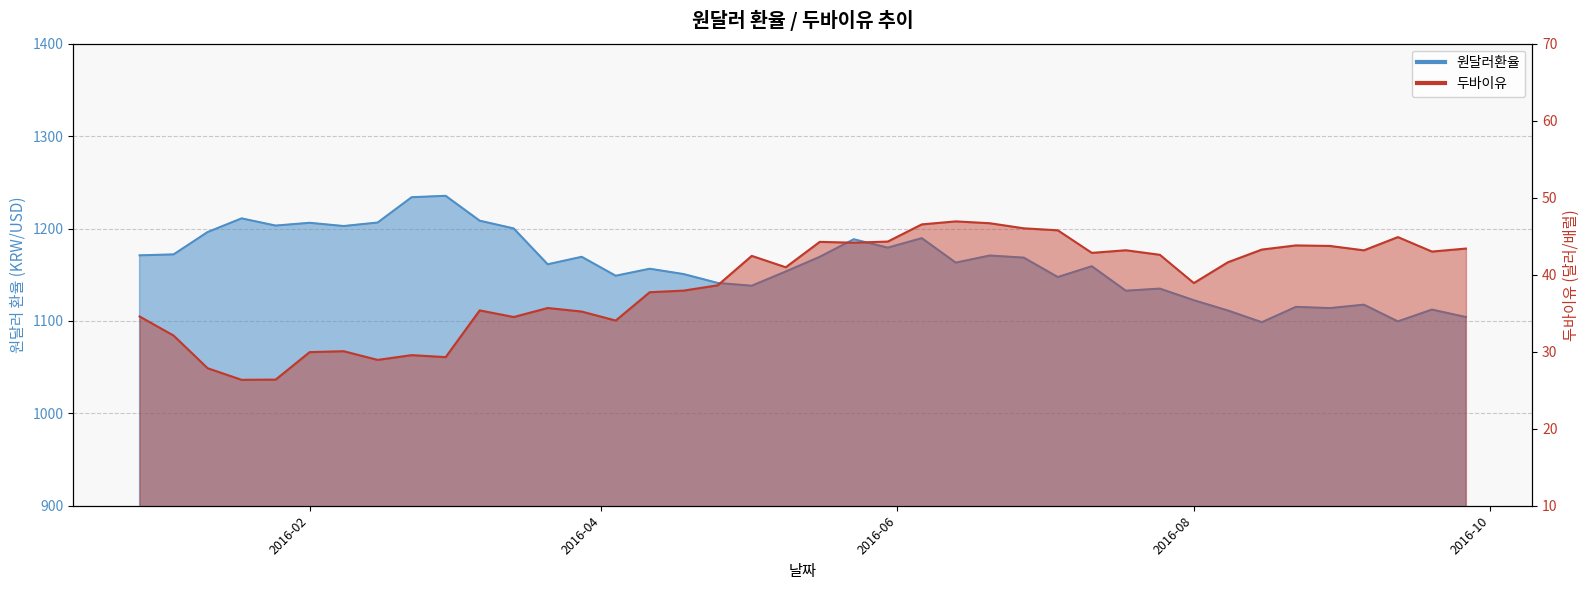

List the series in order of their overall mean, lowest first.

두바이유, 원달러환율